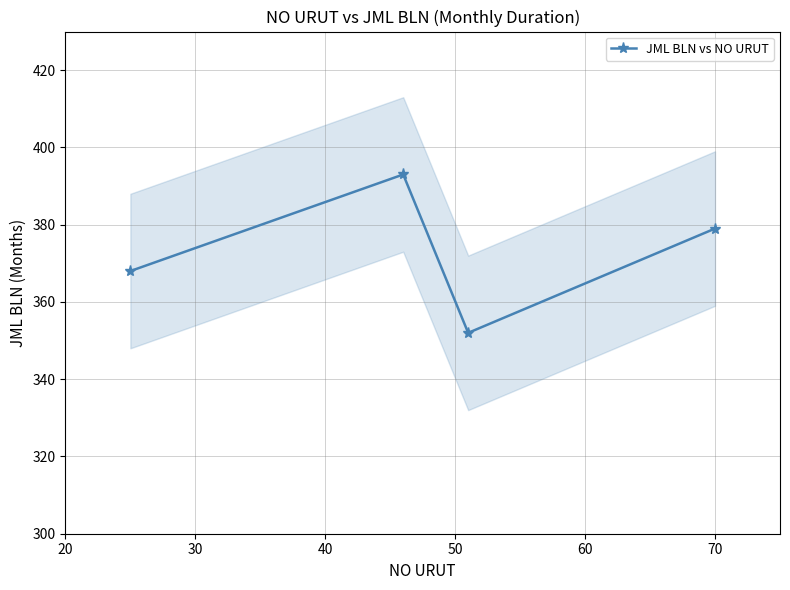

In JML BLN vs NO URUT, how many points are higher than both neighbors (excluding endpoints)?

1